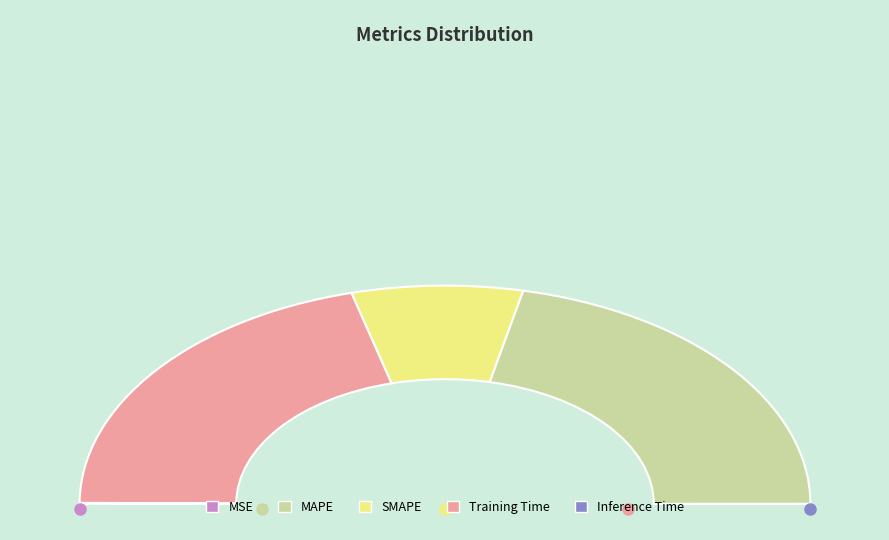

To the nearest percent, what is the combined percentage of Training Time and MAPE?

85%